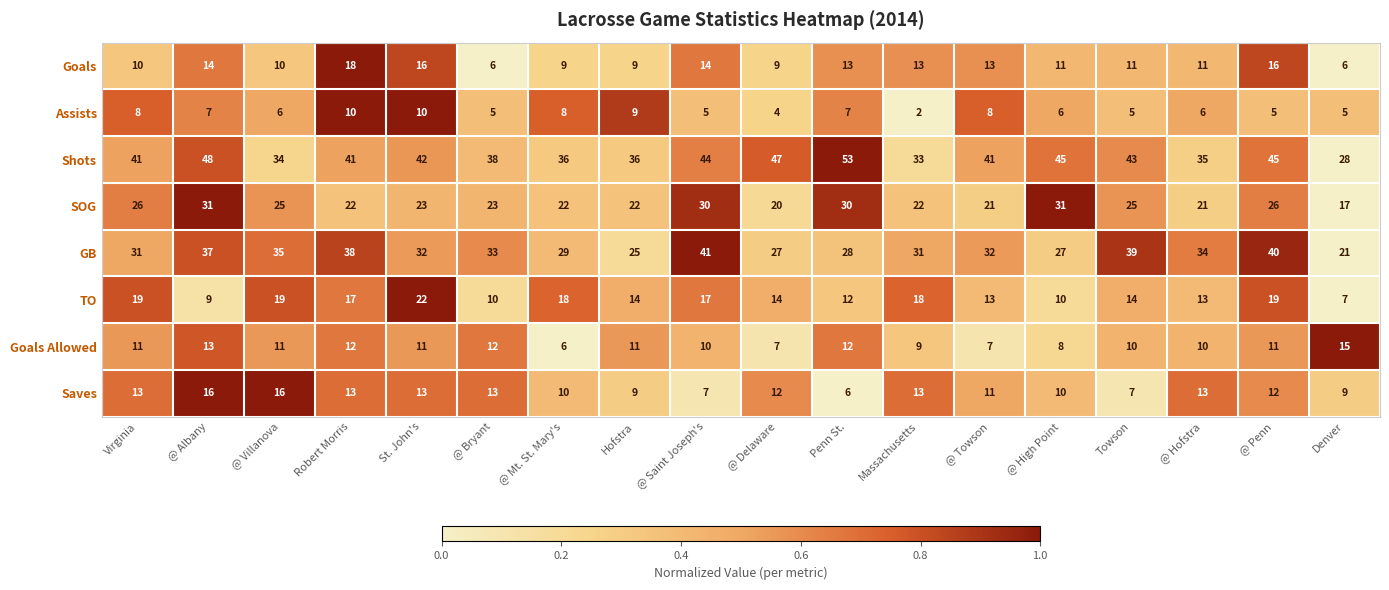

How many series are shown in this chart?

8